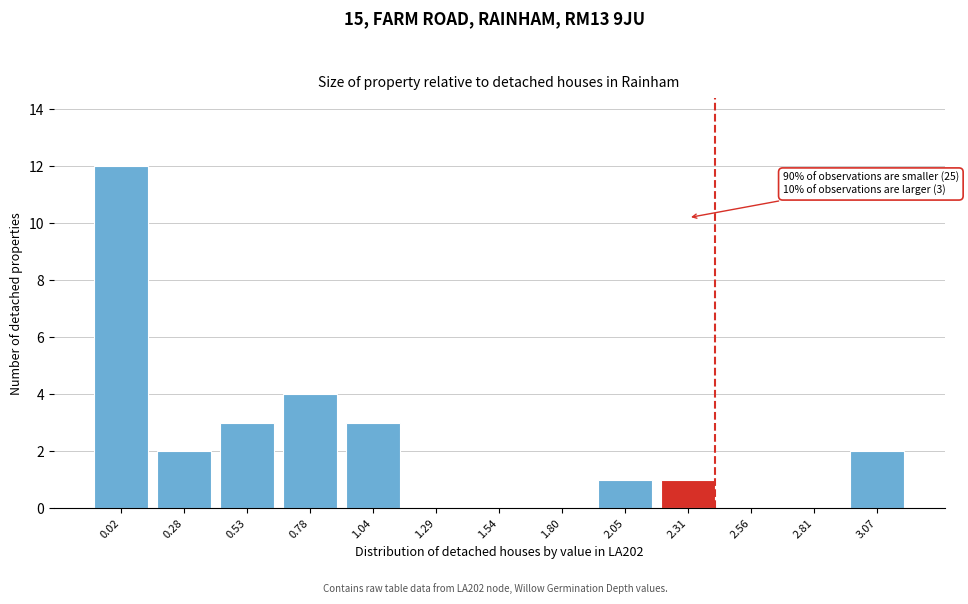

Reading left to right, list all the values displayed in this chart.

0.02=12	0.28=2	0.53=3	0.78=4	1.04=3	1.29=0	1.54=0	1.80=0	2.05=1	2.31=1	2.56=0	2.81=0	3.07=2